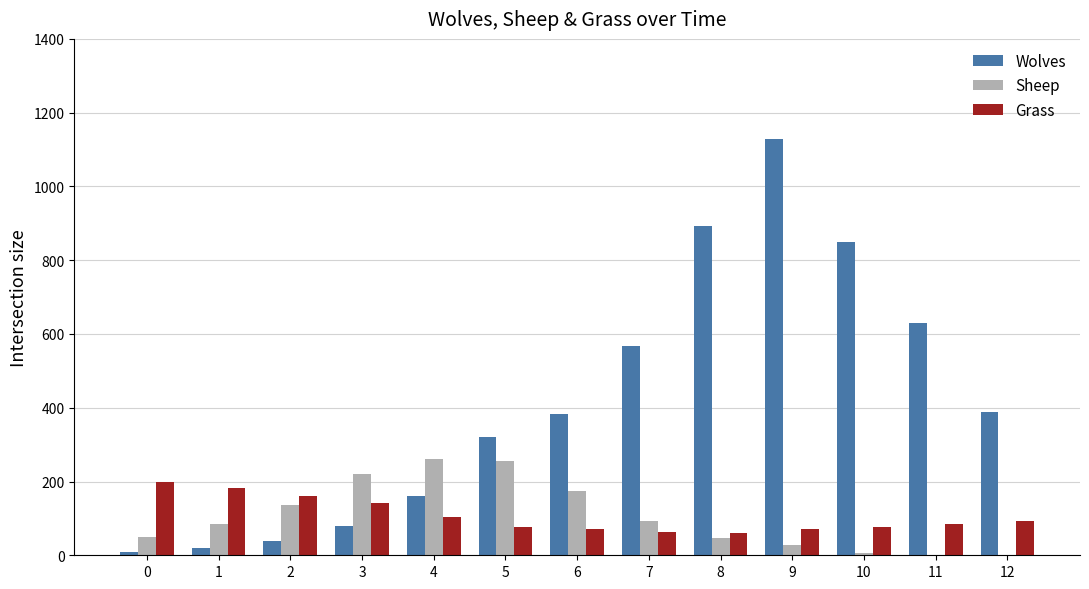

Is it true that Grass equals 198 at 0?

True